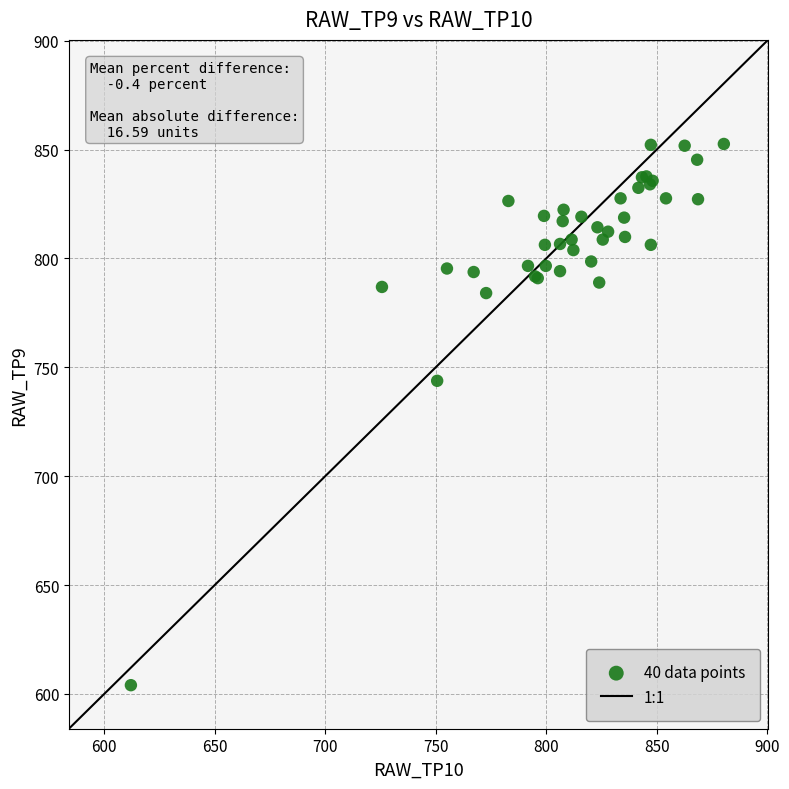

What Y value in the scatter plot is closest to 728?

743.8